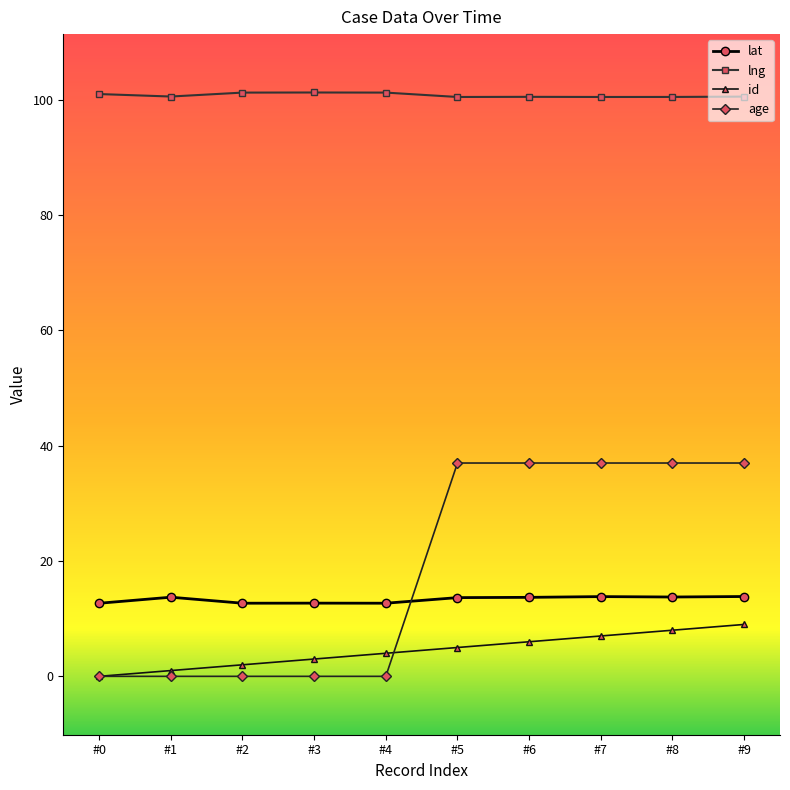

What is the value of the id point at the 4th from the left?

3.0